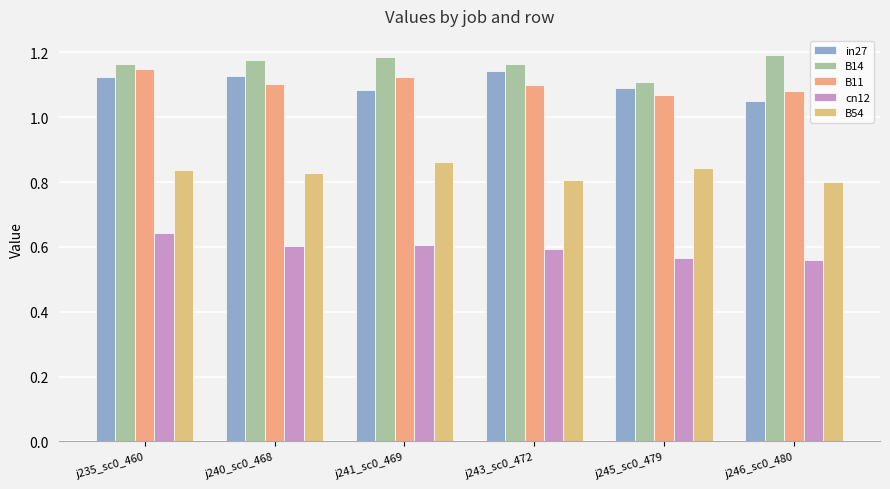

How many groups of bars are there?

6